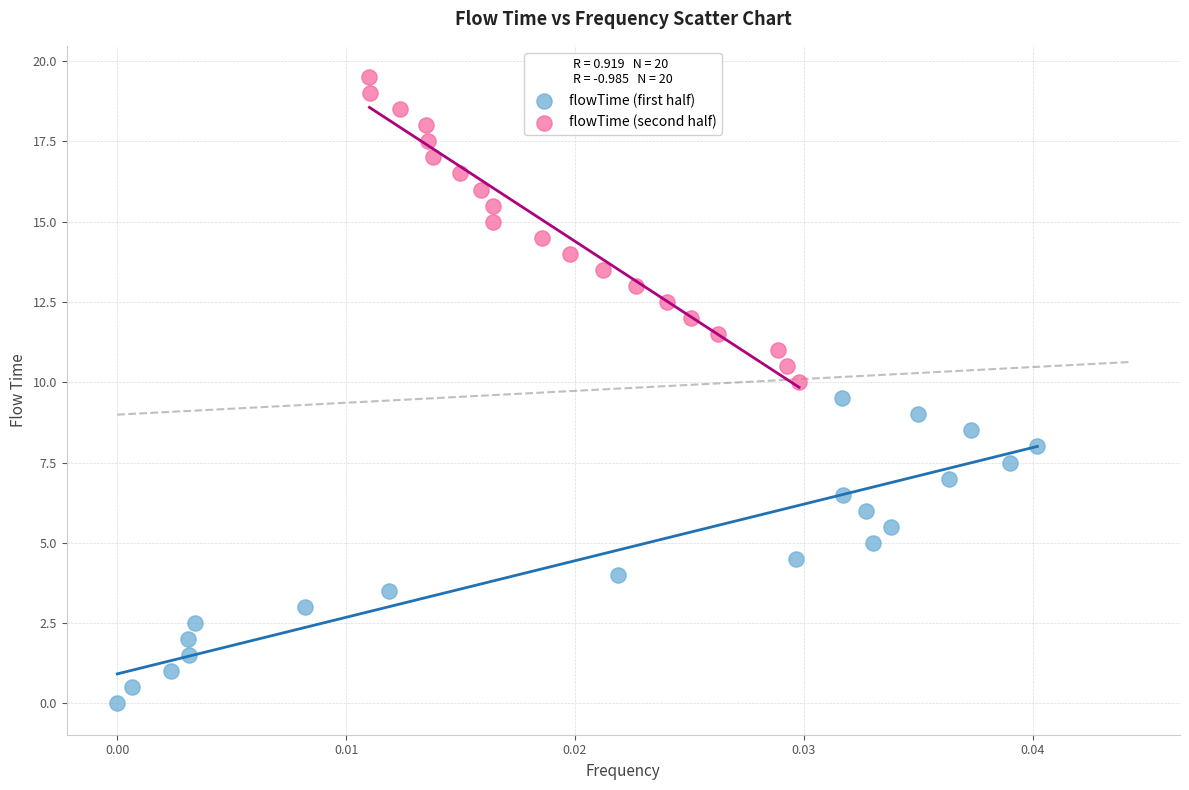

Which series reaches the maximum Y coordinate?

flowTime (second half)